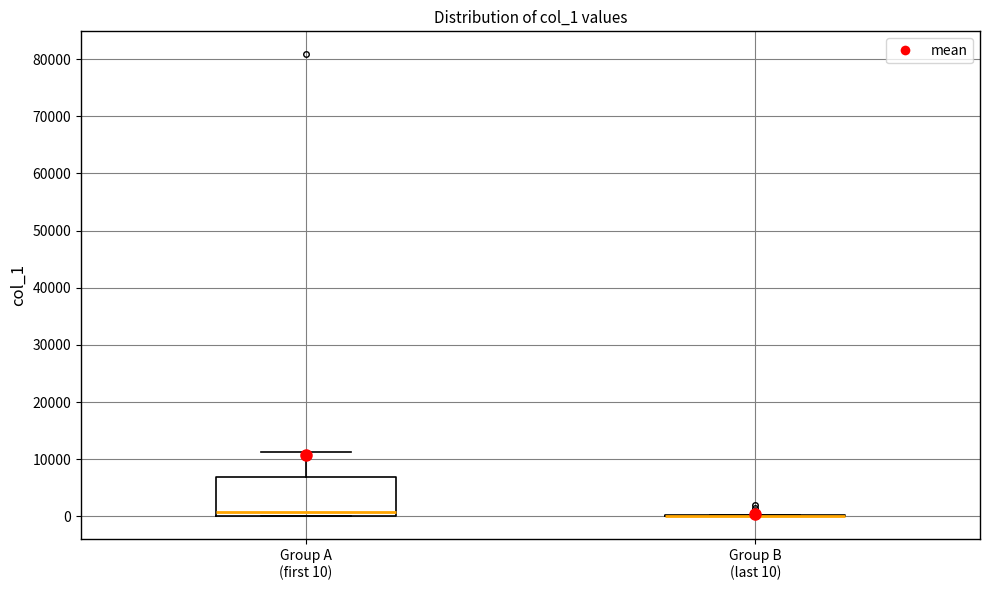

Reading left to right, read every box against the y-axis: the position of its median line, the range the box covers, and the ends of its whiskers. The values are not printed on the chart, so give them approximately, as read against the axis.

Group A (first 10): median 1000, box 0 to 7000, whiskers 0 to 11000
Group B (last 10): box collapsed to a line at 0, whiskers 0 to 0